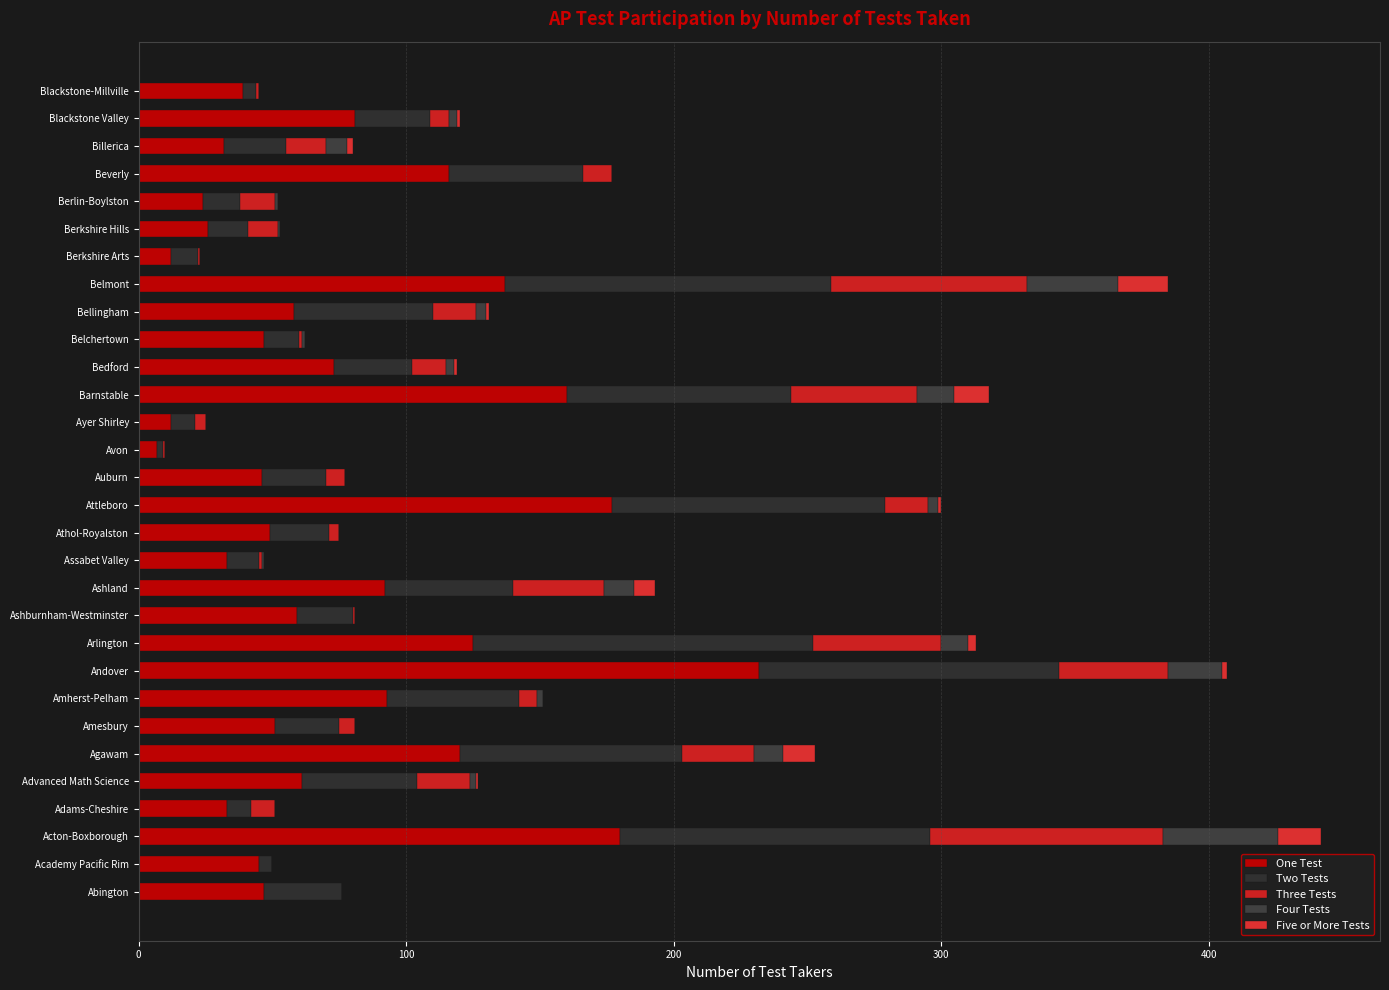

Count the number of data series in this chart.

5